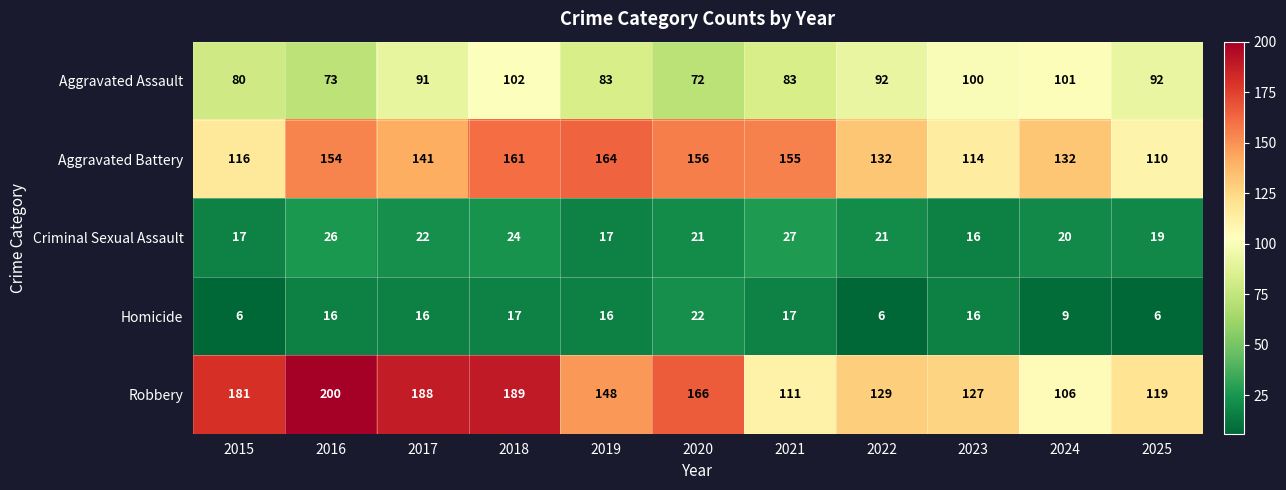

What is the sum of the Aggravated Assault values at 2018 and 2019?

185